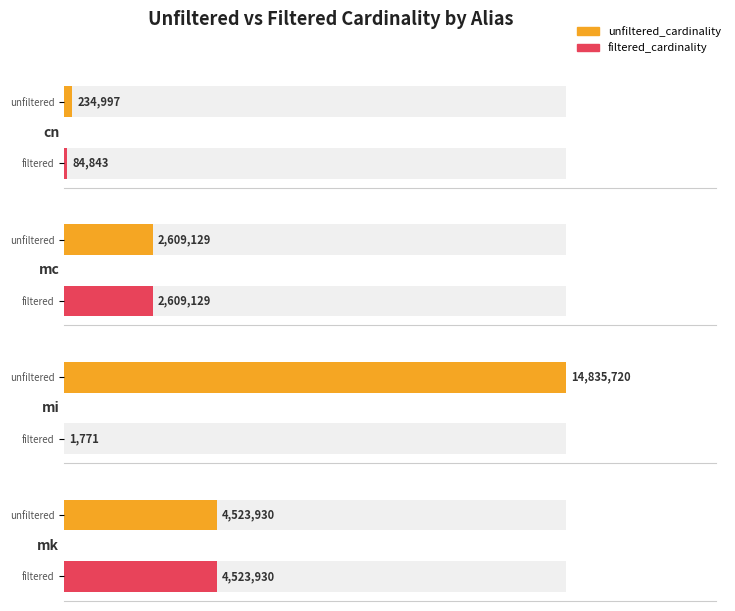

Reading left to right, what are all the values shown in this chart?

unfiltered_cardinality: 234997	2609129	14835720	4523930
filtered_cardinality: 84843	2609129	1771	4523930